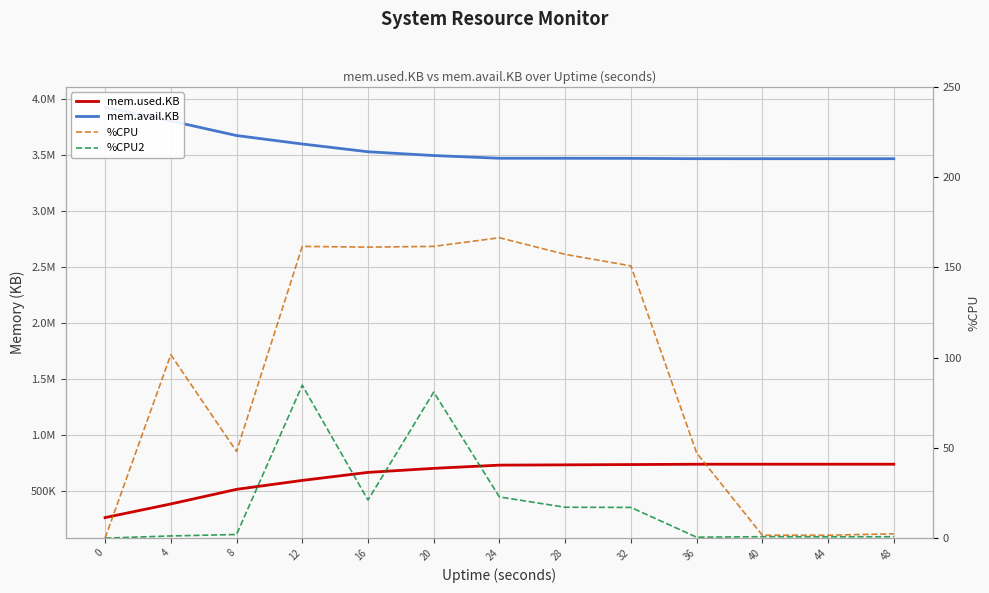

Does the chart display data point markers on the line(s)?

No